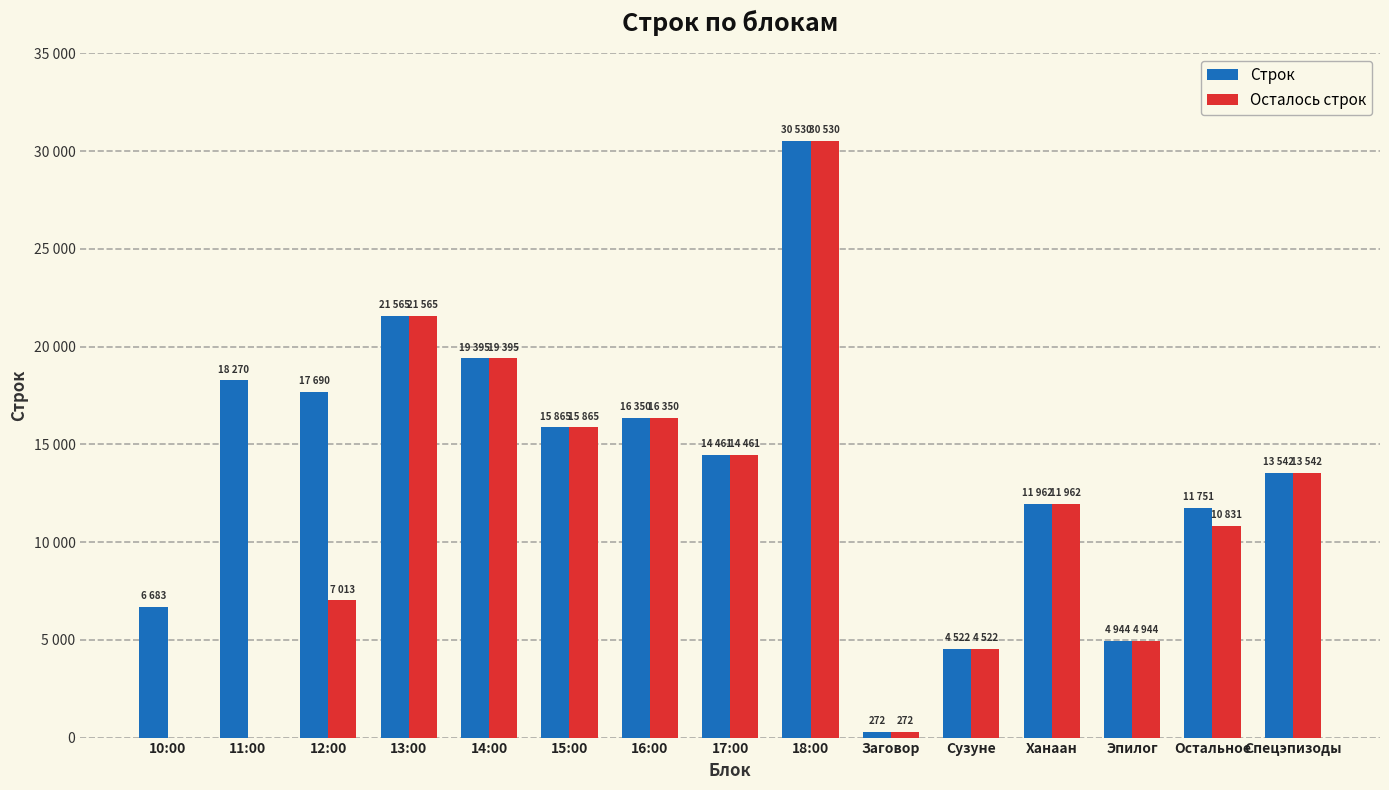

What are all the series names shown in the legend?

Строк, Осталось строк